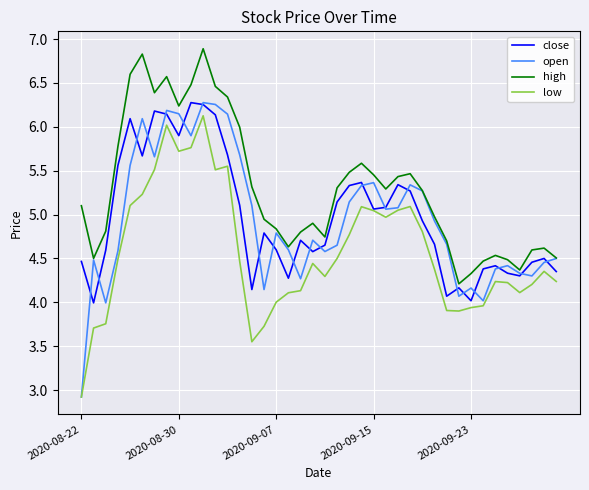

How many intersections are there between open and close?

21